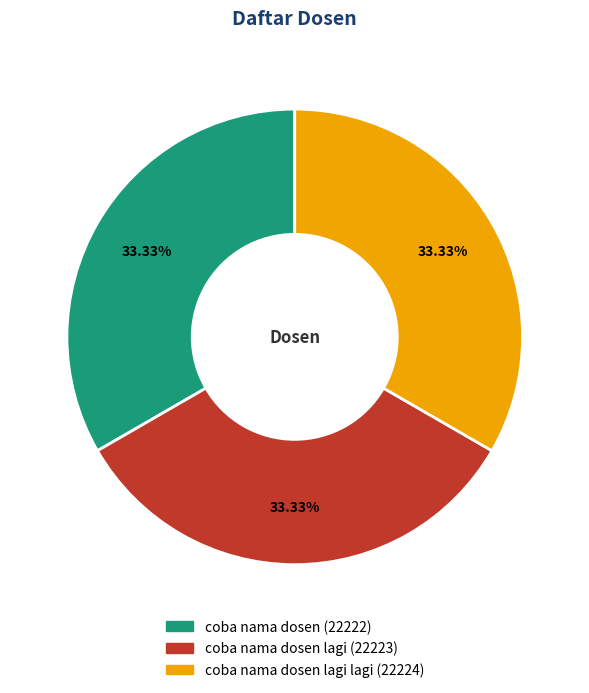

To the nearest percent, what is the average slice percentage?

33%